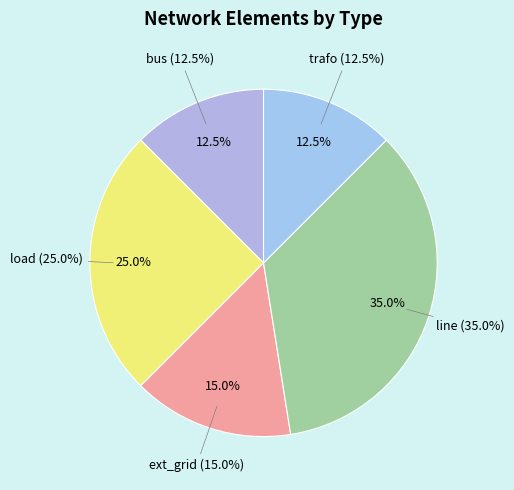

True or false: load accounts for 25% of the total.

True